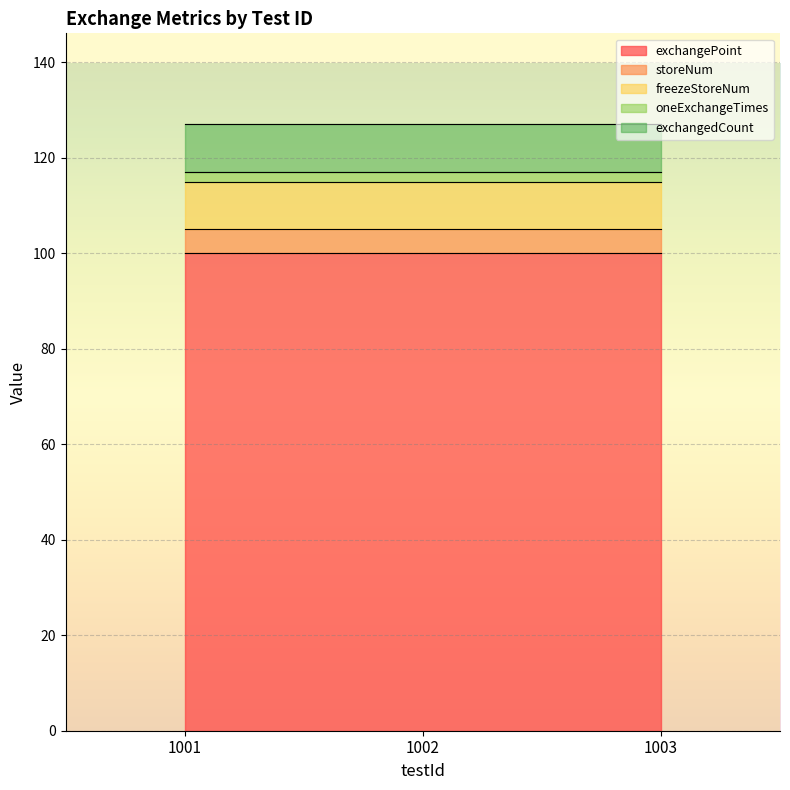

Count the number of categories in the chart.

3